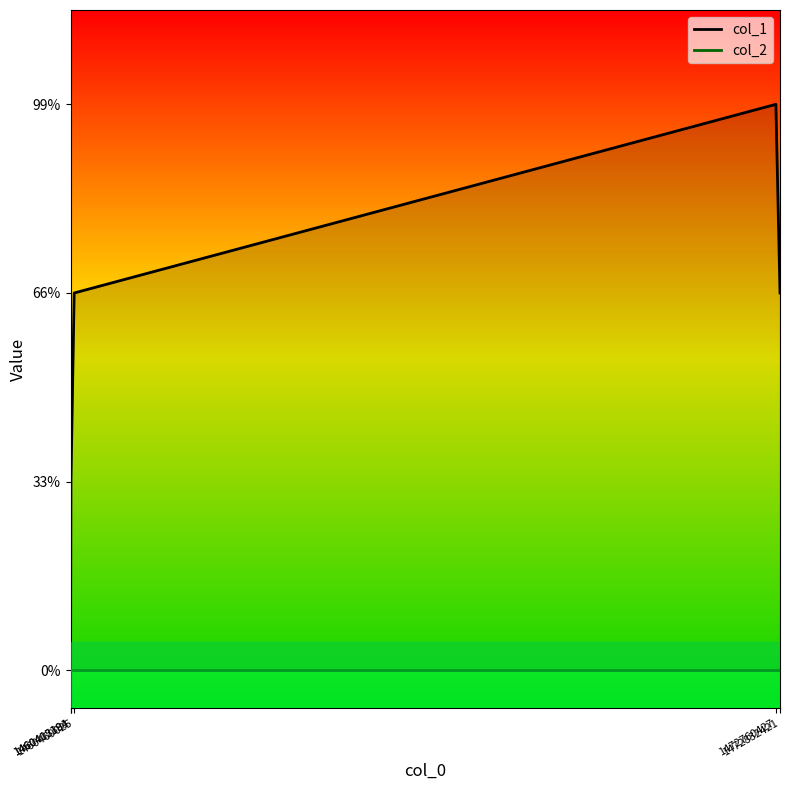

True or false: col_1 and col_2 intersect in this chart.

False